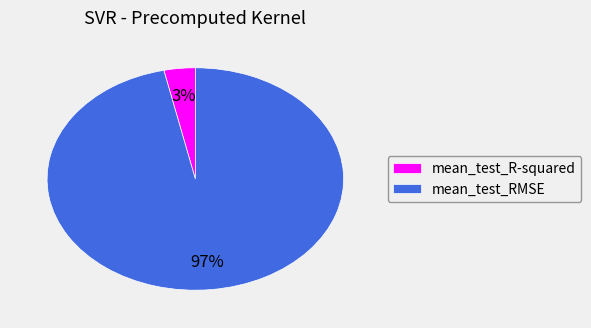

Which category has the smallest portion of the pie?

mean_test_R-squared